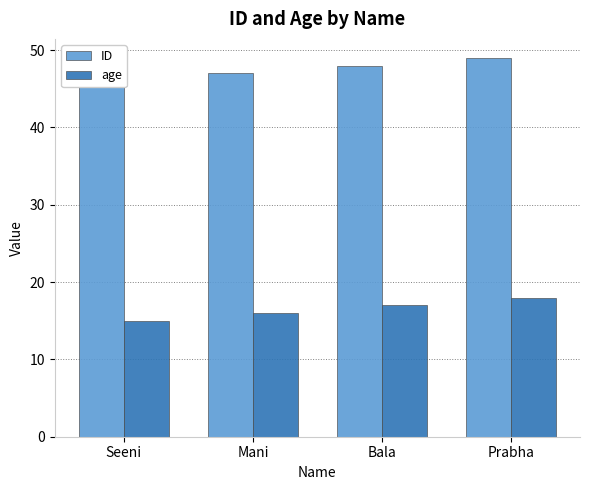

Between Mani and Prabha, which series saw the biggest shift?

ID